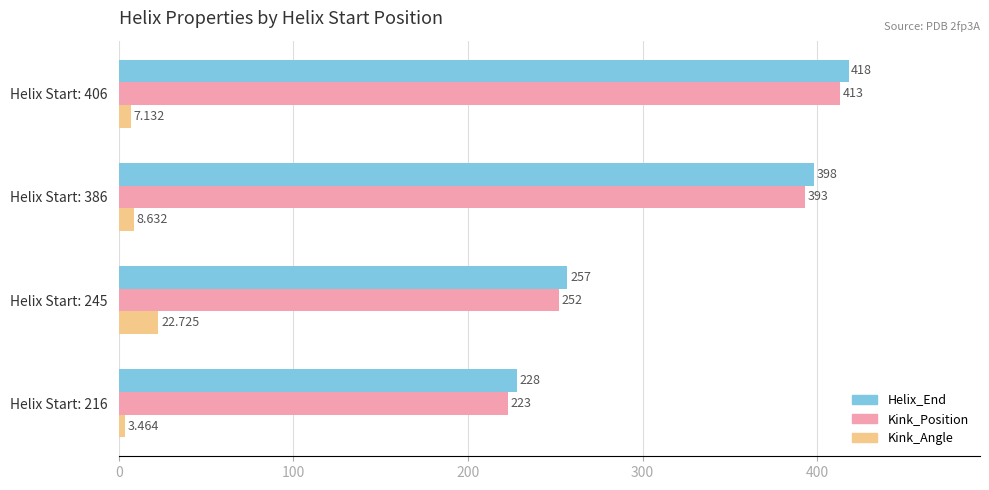

What is the sum of all Helix_End values?

1301.0